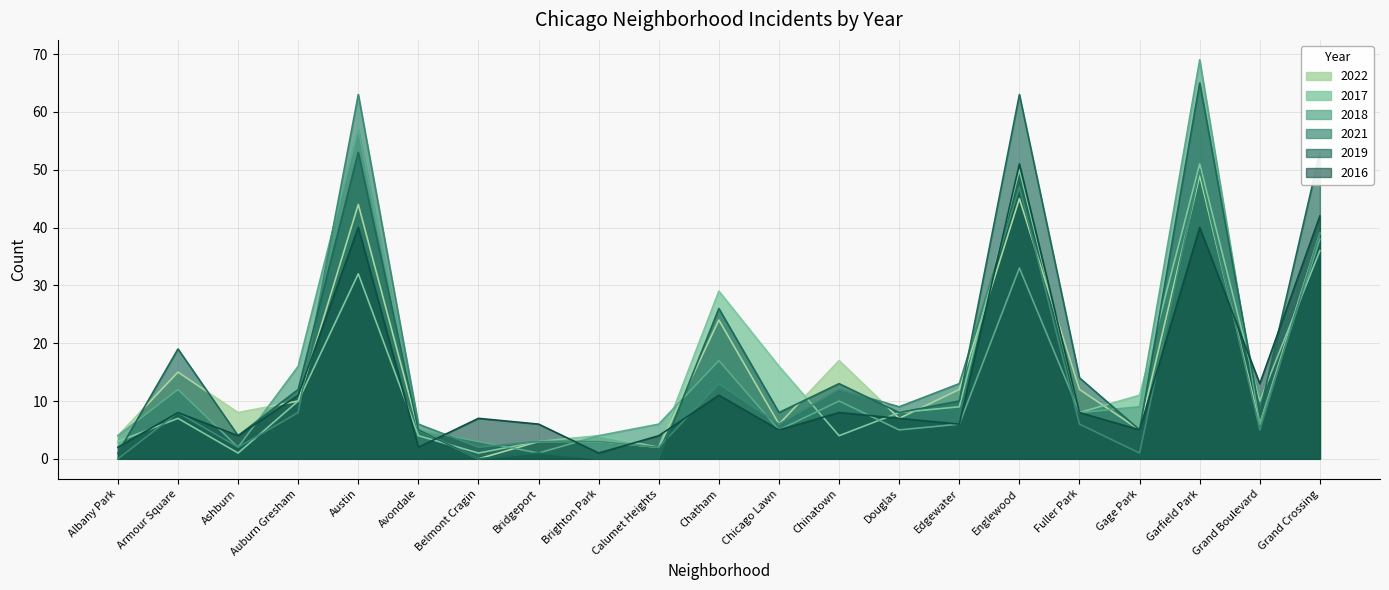

Rank the categories by 2018 value from highest to lowest.

Garfield Park, Austin, Grand Crossing, Englewood, Chatham, Auburn Gresham, Armour Square, Chinatown, Gage Park, Fuller Park, Calumet Heights, Edgewater, Grand Boulevard, Avondale, Chicago Lawn, Douglas, Albany Park, Brighton Park, Belmont Cragin, Ashburn, Bridgeport